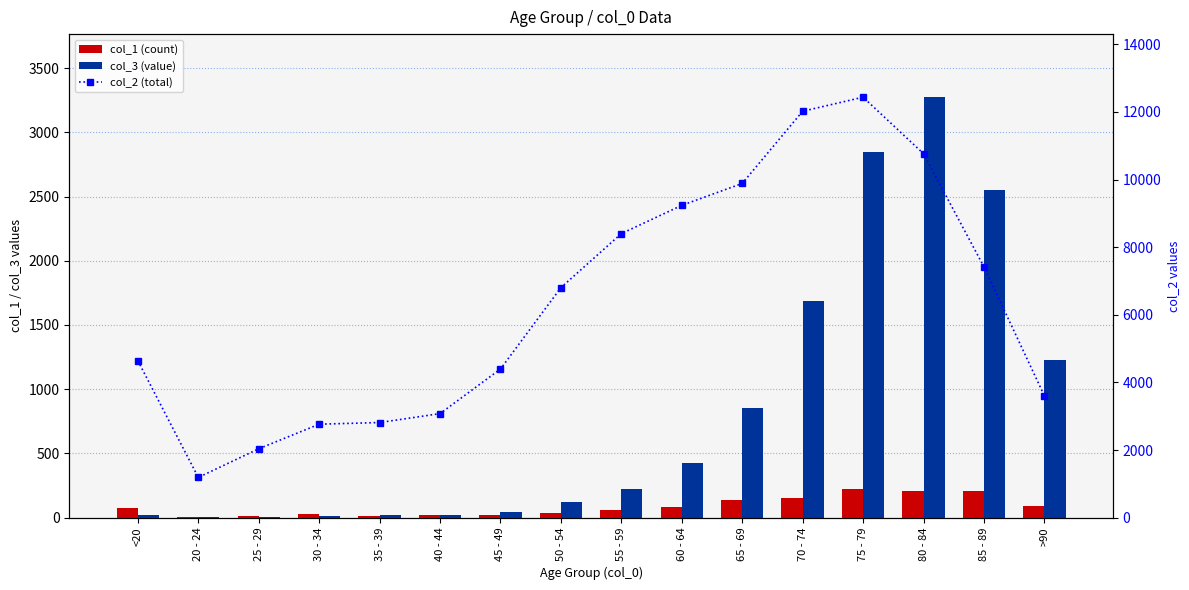

At which category is the sum across all series the highest?

75 - 79